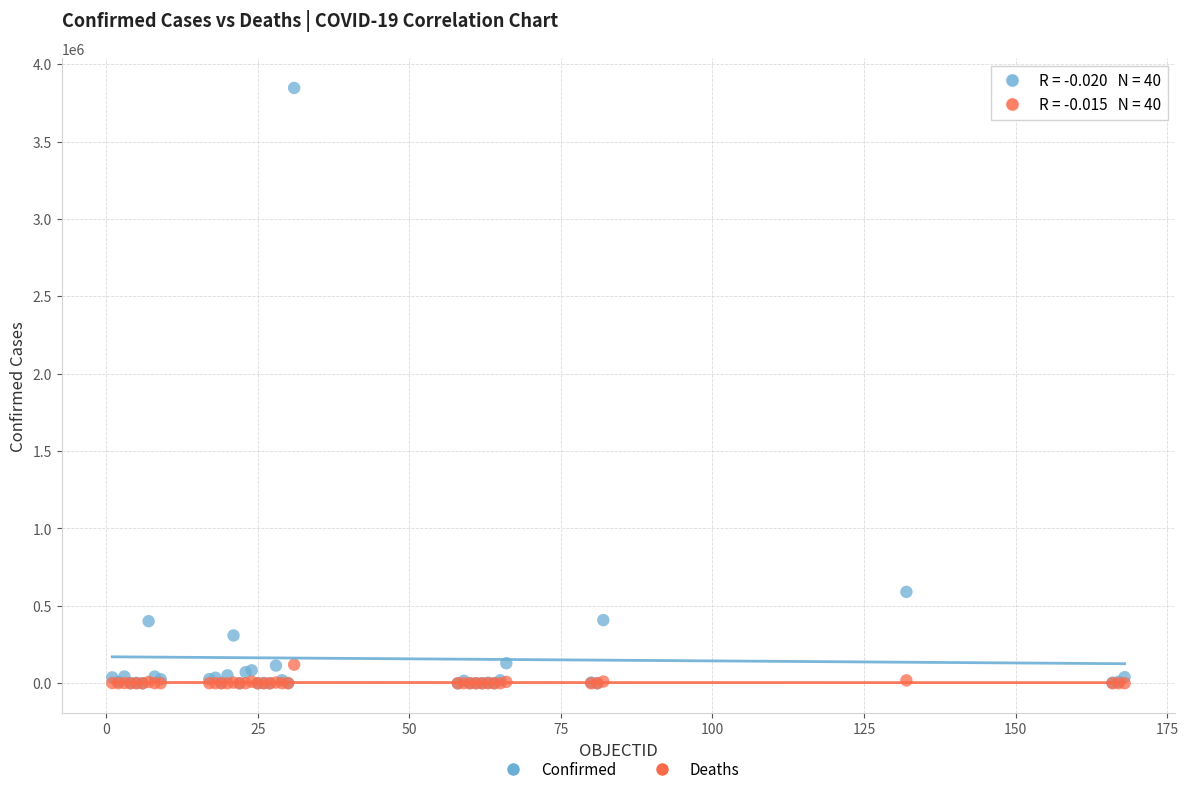

What are all the series names shown in the legend?

Confirmed, Deaths